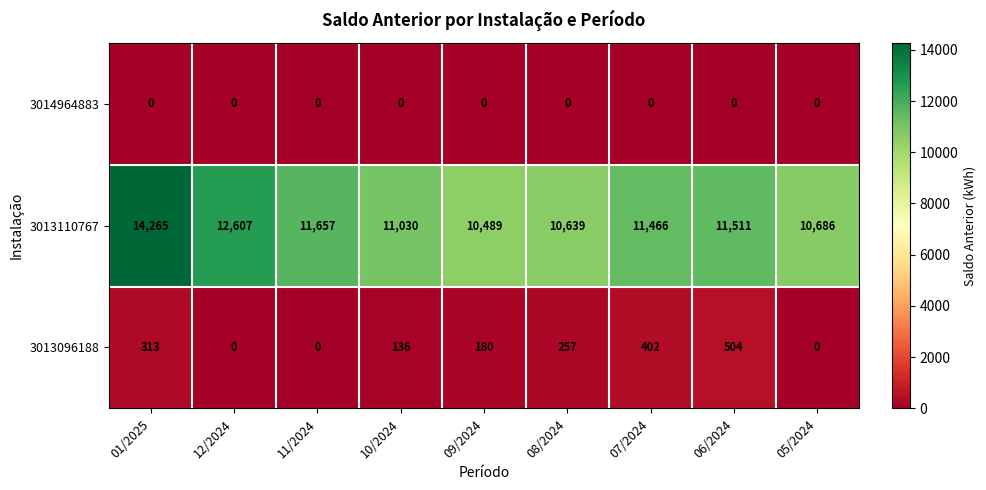

What is the spread (max minus min) of values at 08/2024?

10639